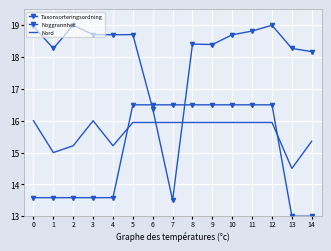

The value of Nord at 13 is 14.5. True or false?

True